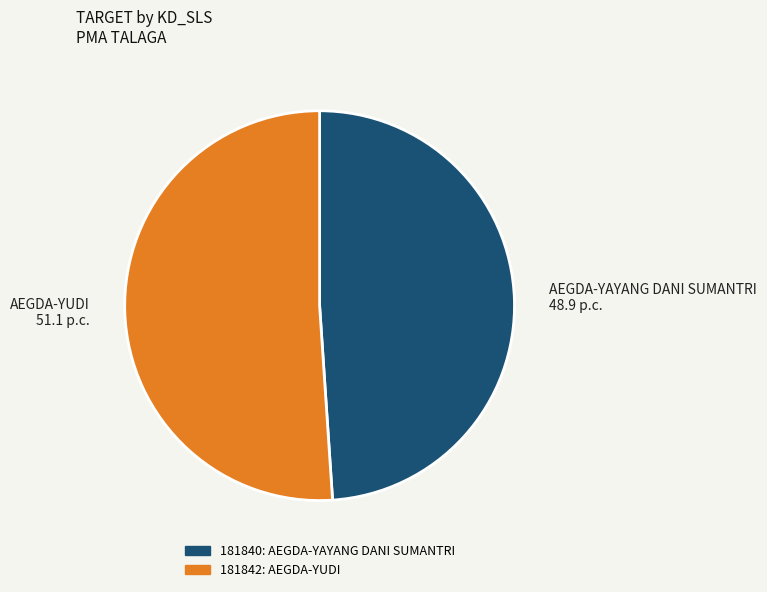

True or false: 181840 accounts for 49% of the total.

True